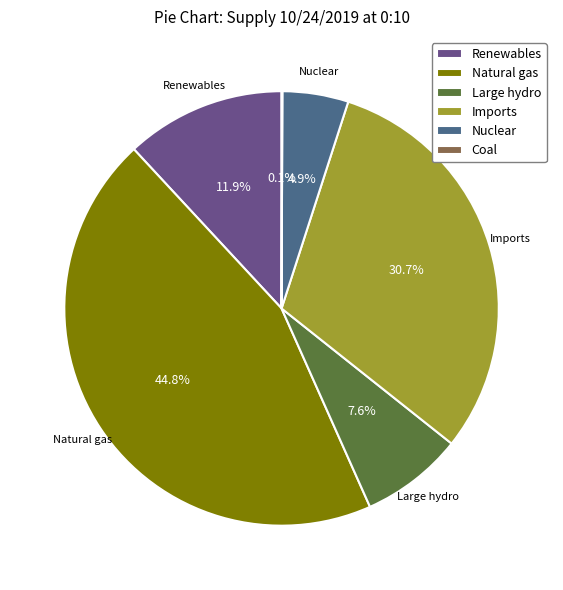

What percentage is NOT represented by Imports?

69.3%